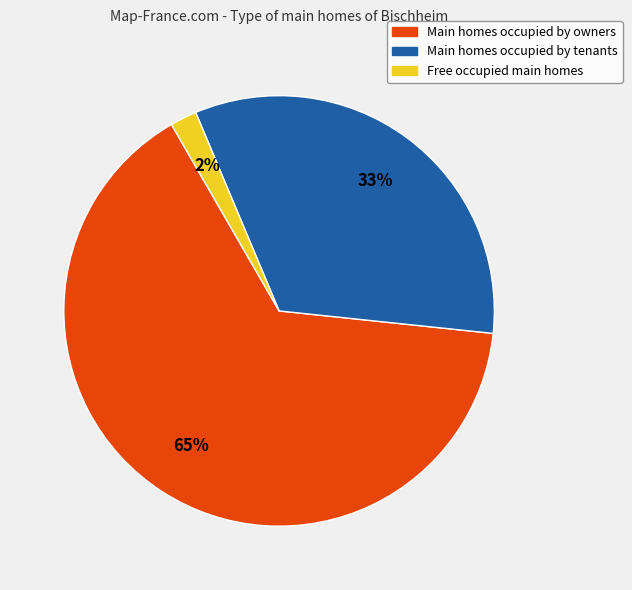

To the nearest percent, what percentage of the pie is Free occupied main homes?

2%